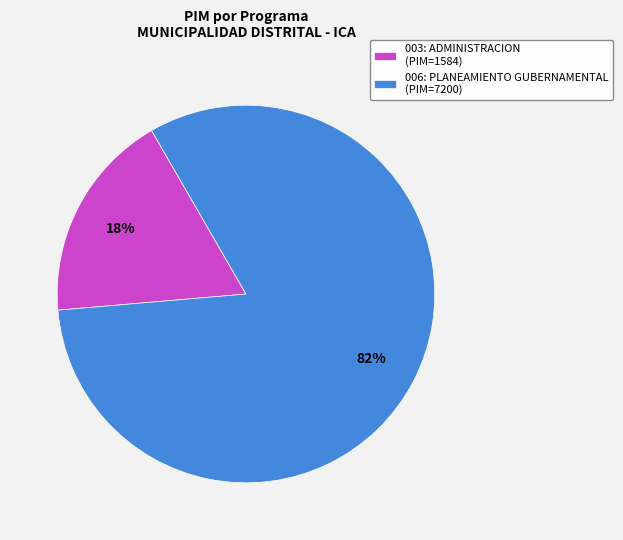

Which has a higher value, 006: PLANEAMIENTO GUBERNAMENTAL (PIM=7200) or 003: ADMINISTRACION (PIM=1584)?

006: PLANEAMIENTO GUBERNAMENTAL (PIM=7200)